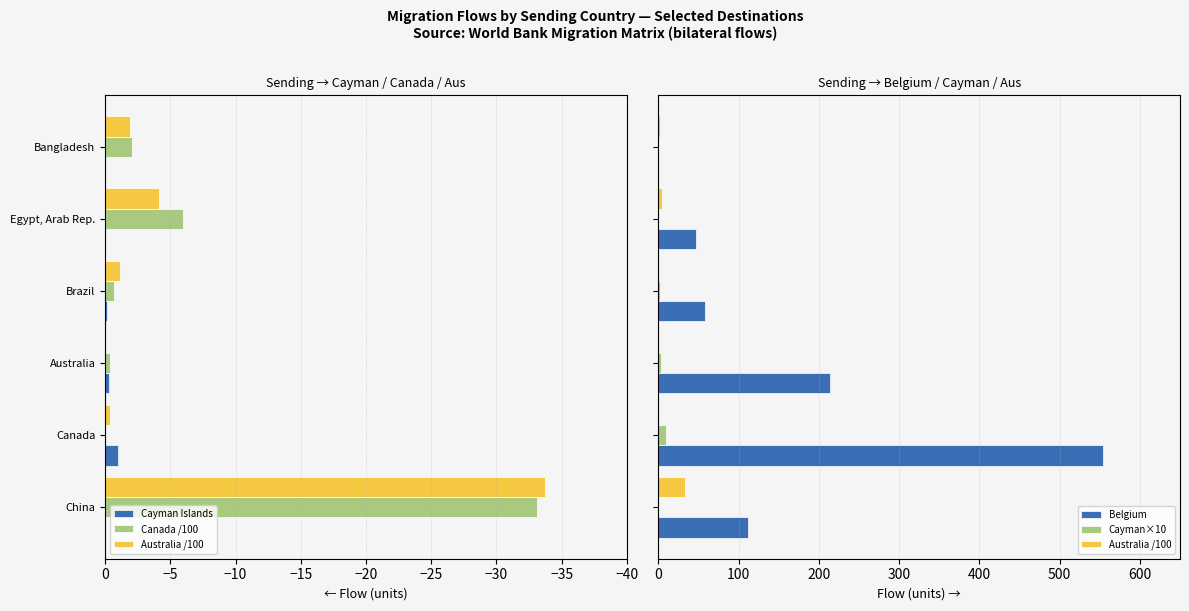

Does the chart contain stacked bars?

No